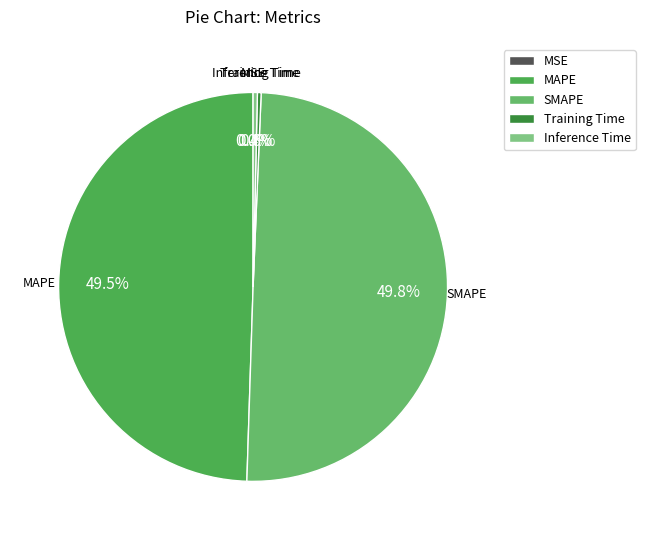

What percentage is NOT represented by SMAPE?

50.2%